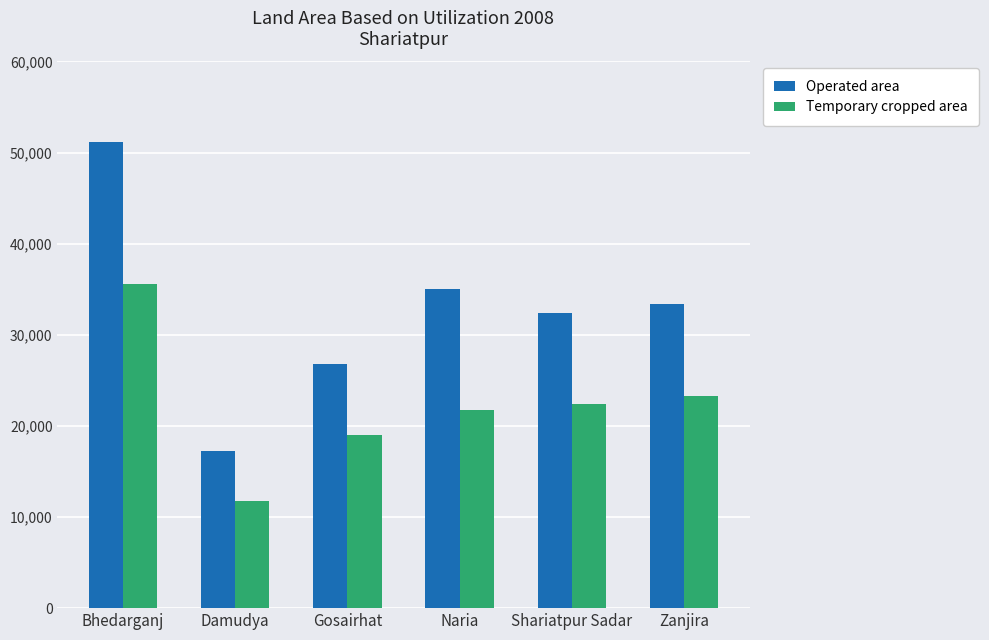

What is the sum of the Operated area values at Gosairhat and Shariatpur Sadar?

59139